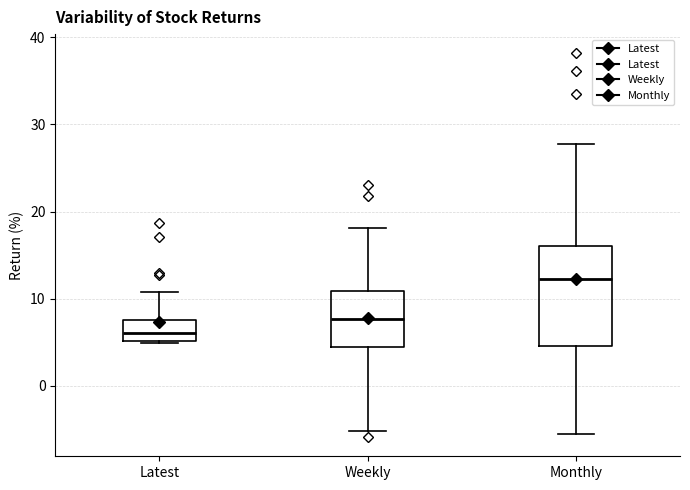

Reading left to right, read every box against the y-axis: the position of its median line, the range the box covers, and the ends of its whiskers. The values are not printed on the chart, so give them approximately, as read against the axis.

Latest: median 6, box 5 to 7, whiskers 5 to 11
Weekly: median 8, box 4 to 11, whiskers -5 to 18
Monthly: median 12, box 5 to 16, whiskers -6 to 28